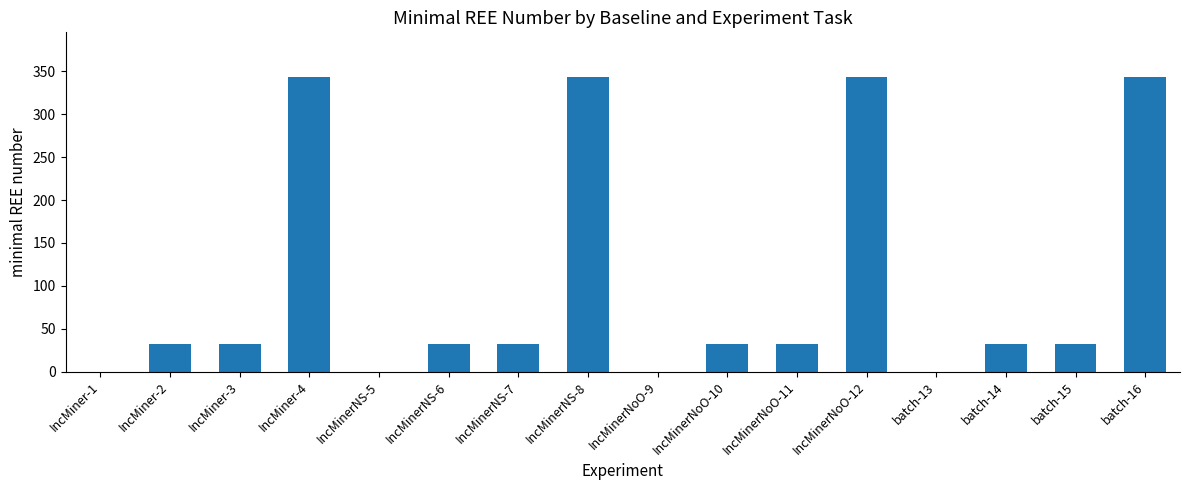

The value at IncMinerNS-6 is 16. True or false?

False